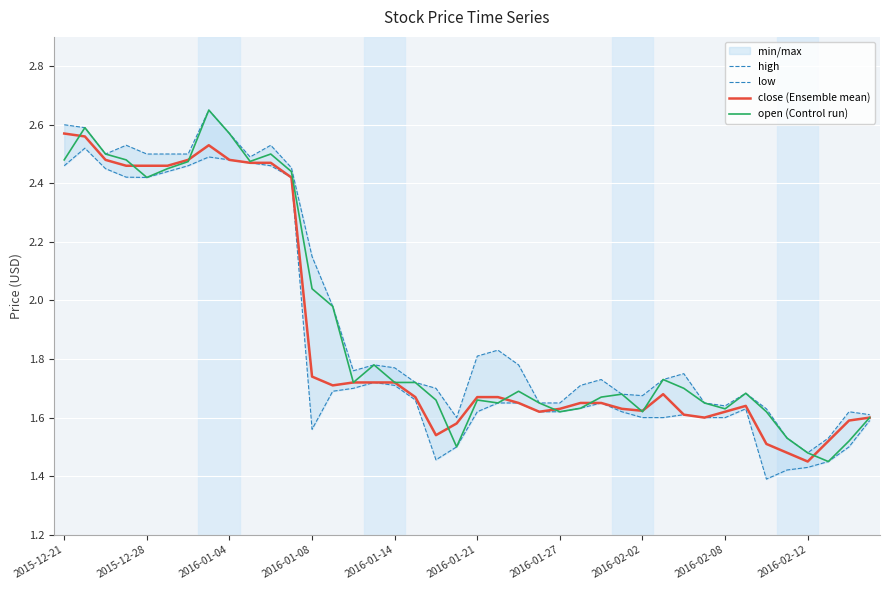

Which series has the largest total across all categories?

high